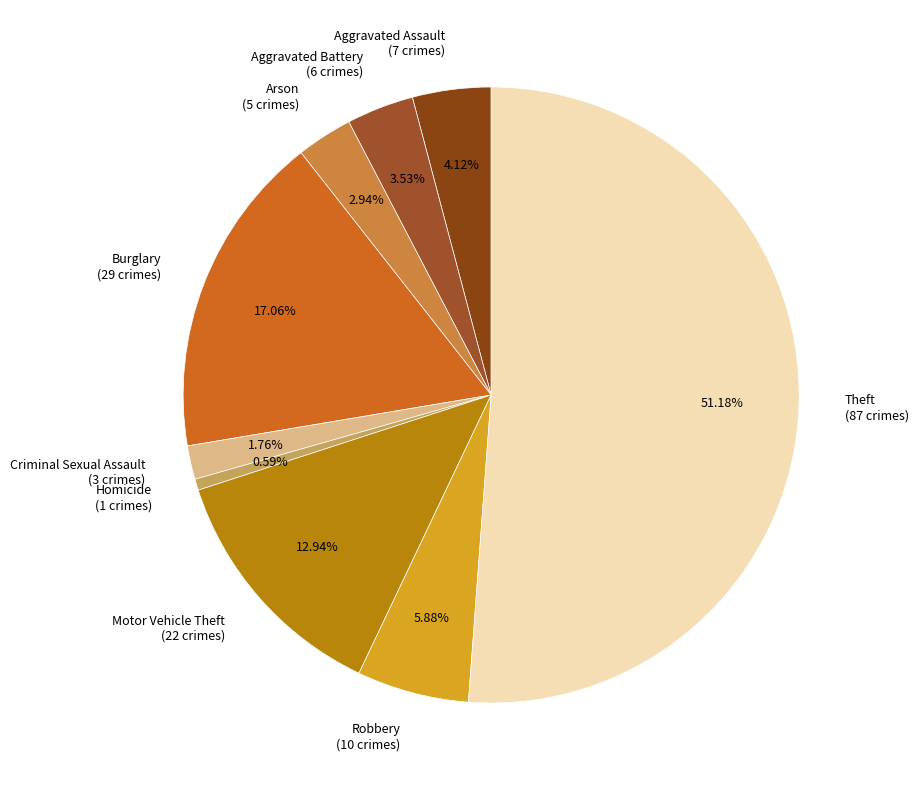

To the nearest percent, what is the difference between the Robbery and Aggravated Battery slice percentages?

2%